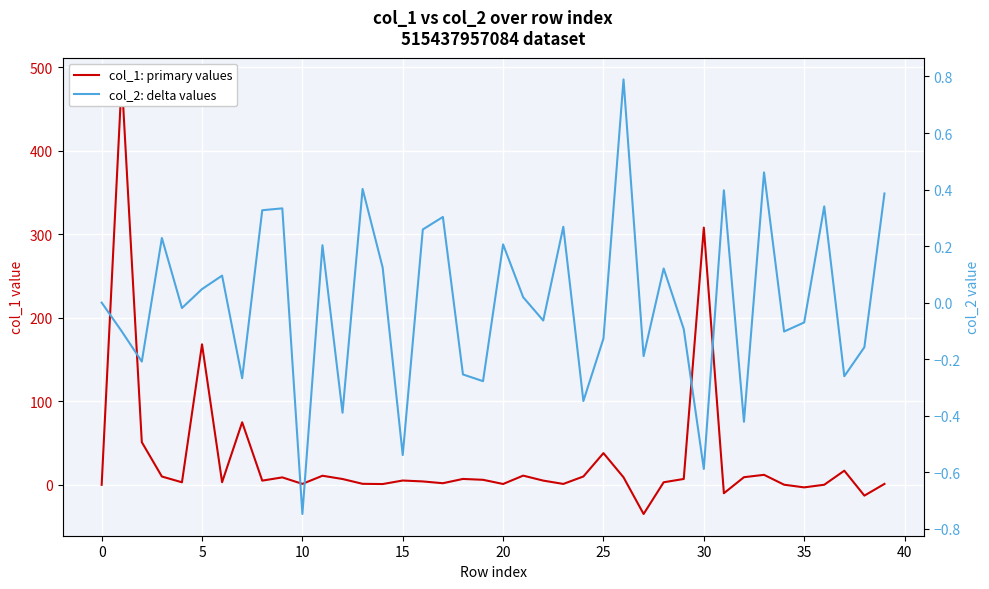

Rank the series by their maximum value, from highest to lowest.

col_1: primary values, col_2: delta values